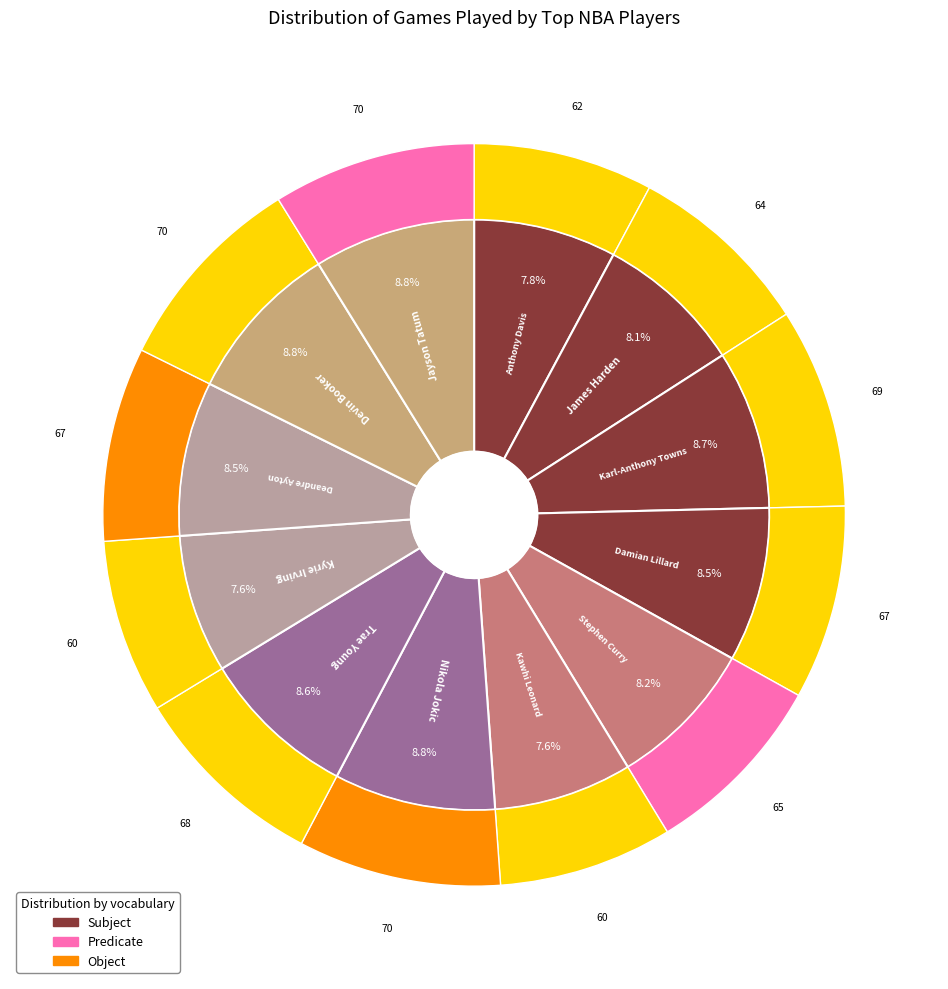

Do Anthony Davis and Kawhi Leonard together represent more than half of the pie?

No